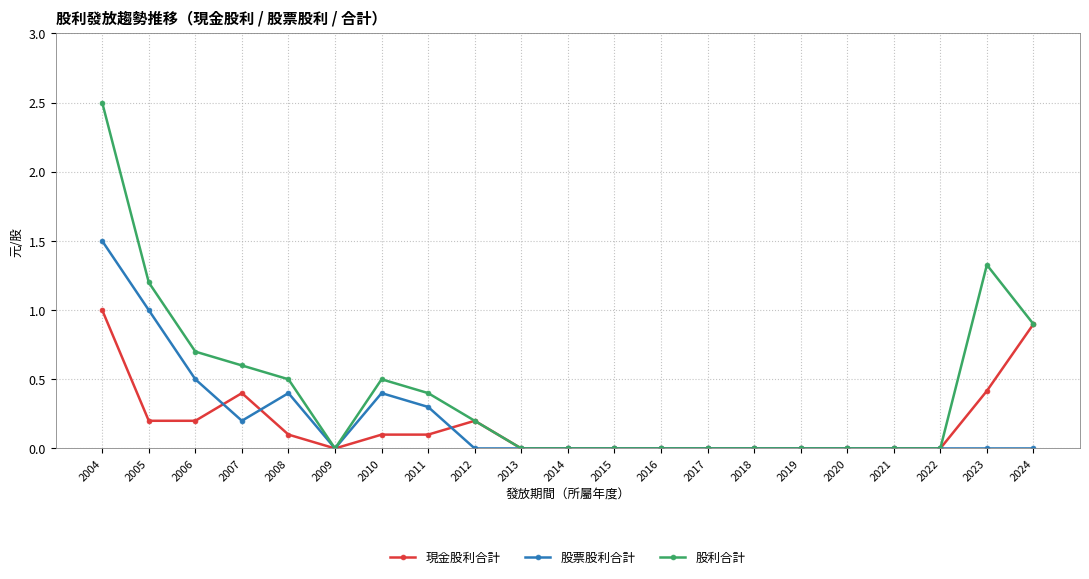

Where do 現金股利合計 and 股票股利合計 first cross each other?

2006 and 2007